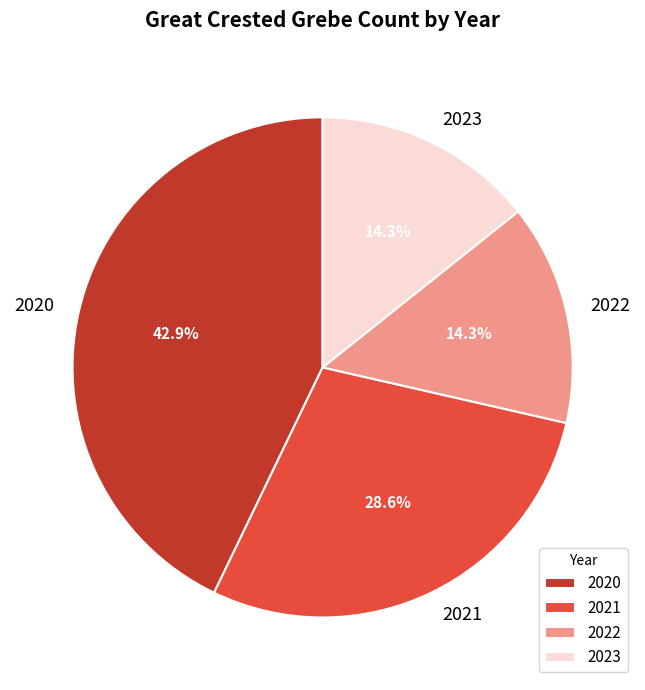

How many slices are in this pie chart?

4